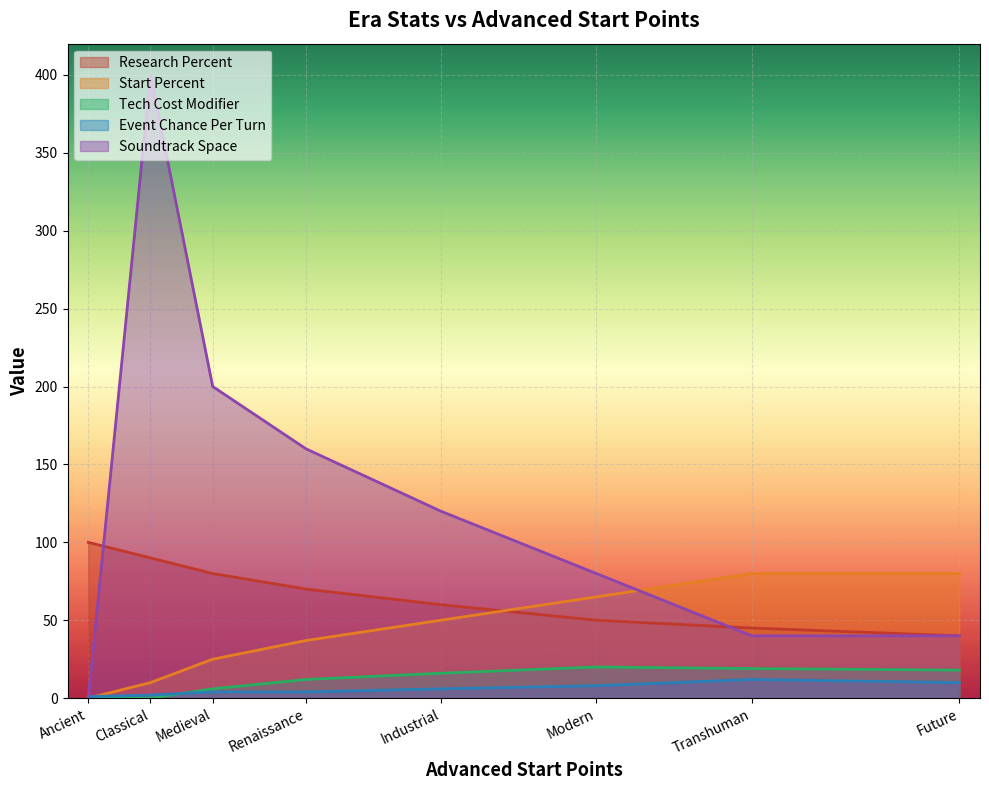

What is the difference between the maximum and minimum values in the Start Percent series?

80